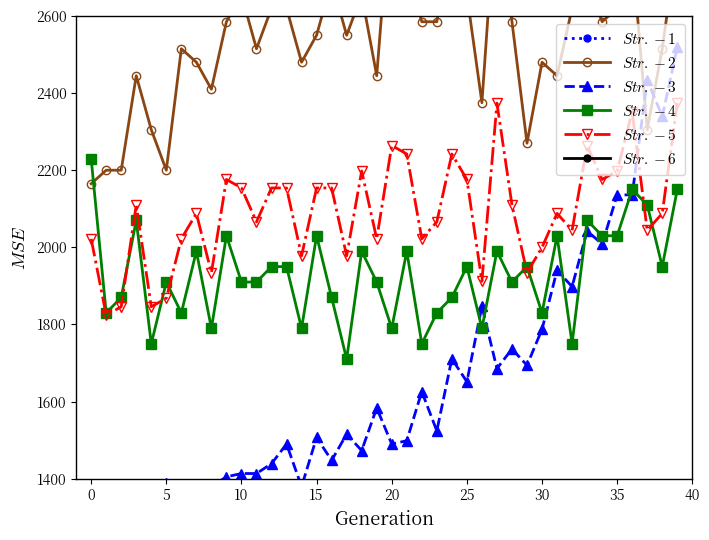

What is the approximate value of $Str.-6$ at 22?

318.0